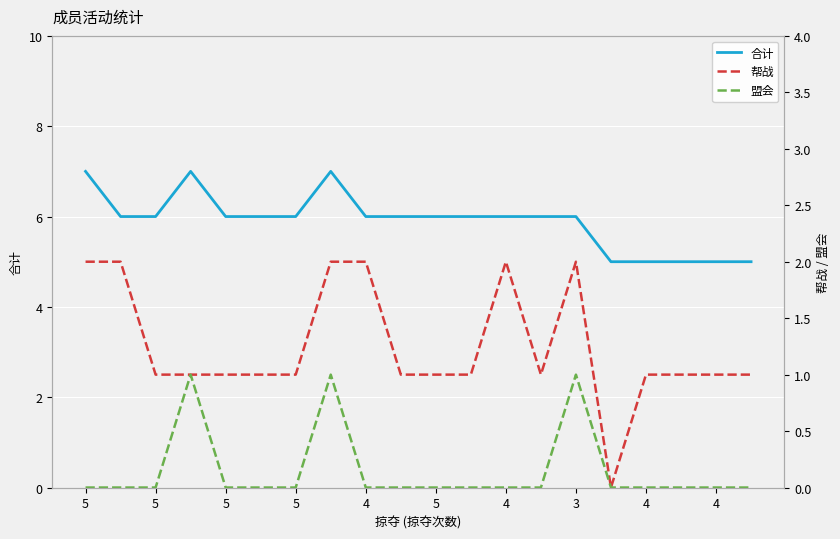

True or false: 盟会 has more than 2 interior local peaks.

True